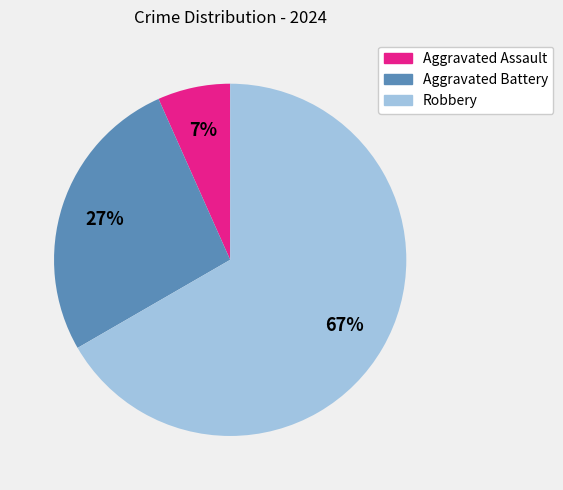

Count the number of slices in the pie.

3